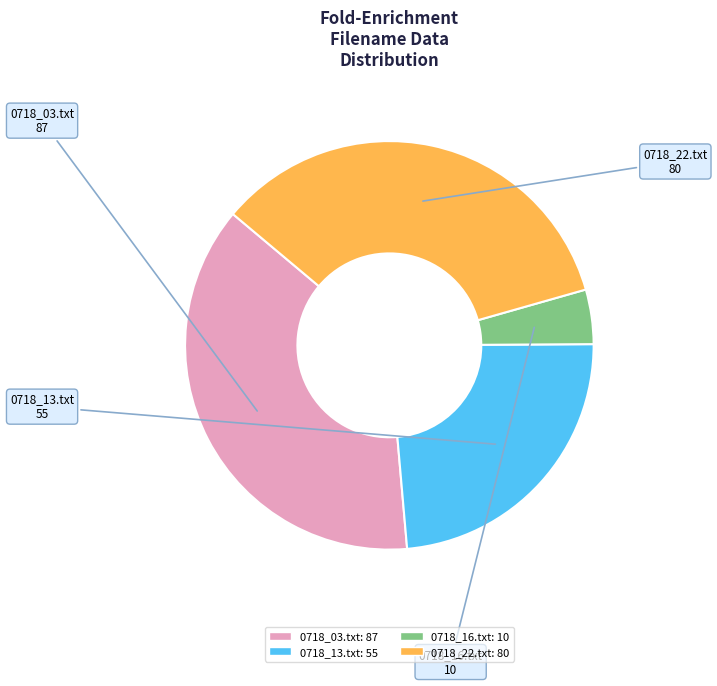

Which has a higher value, 0718_16.txt or 0718_22.txt?

0718_22.txt